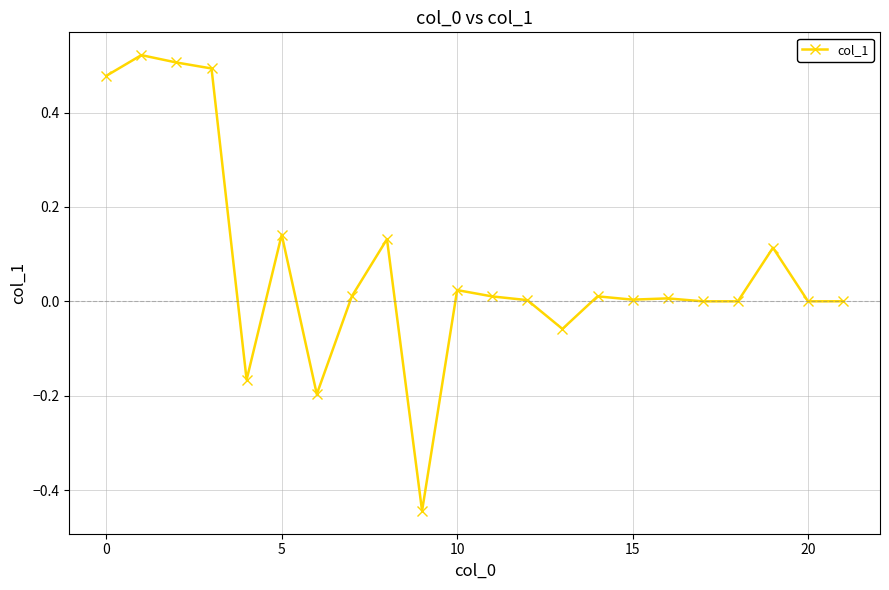

What is the difference between the maximum and minimum values?

1.0